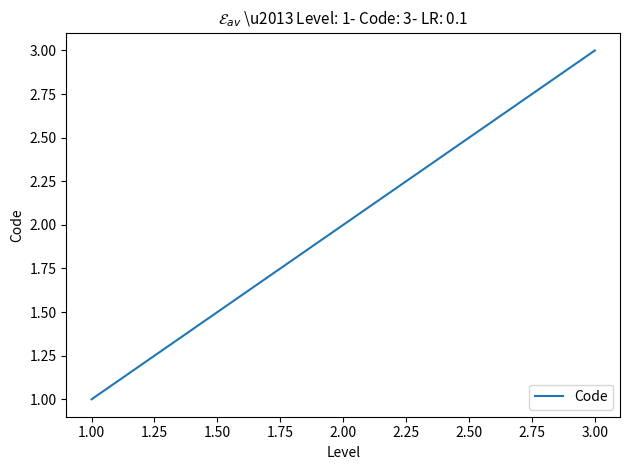

Does the chart have visible grid lines?

No